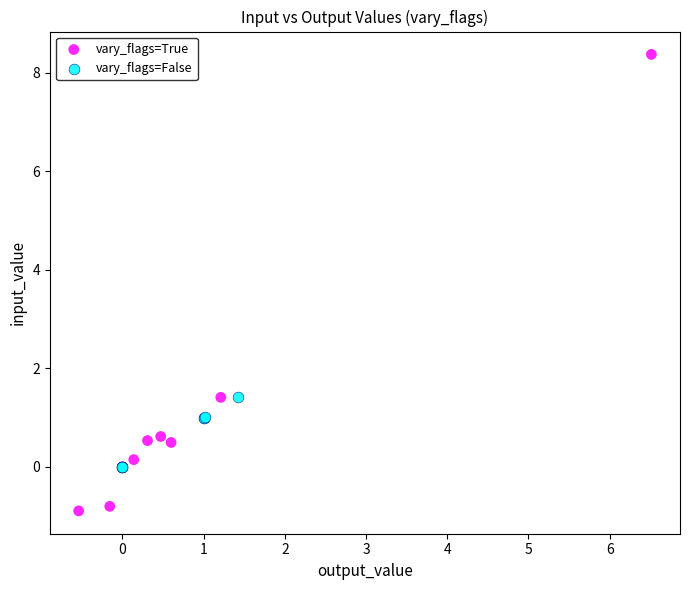

Which series has the largest Y range (max minus min)?

vary_flags=True